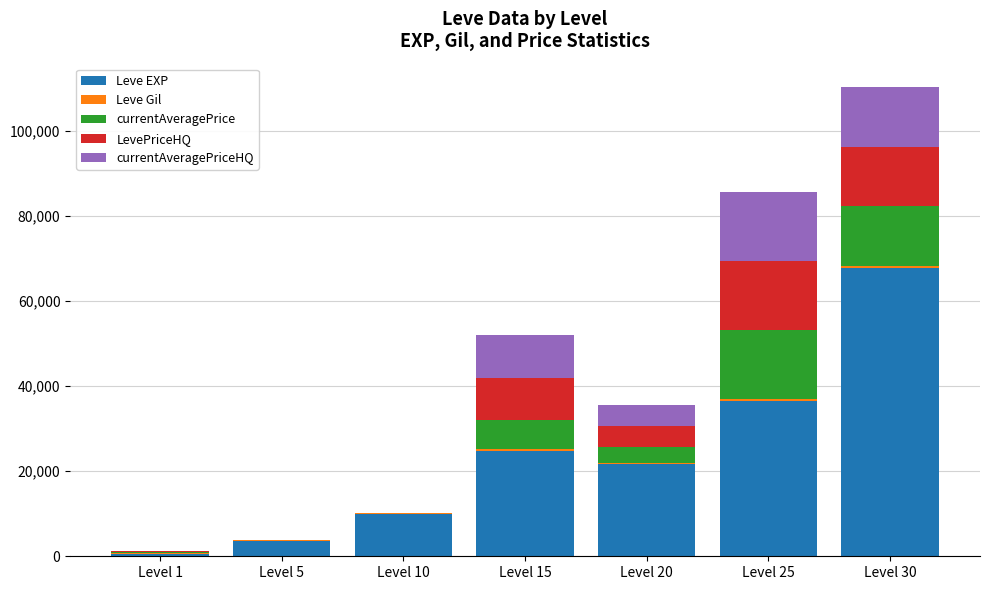

At which category is the sum across all series the highest?

Level 30